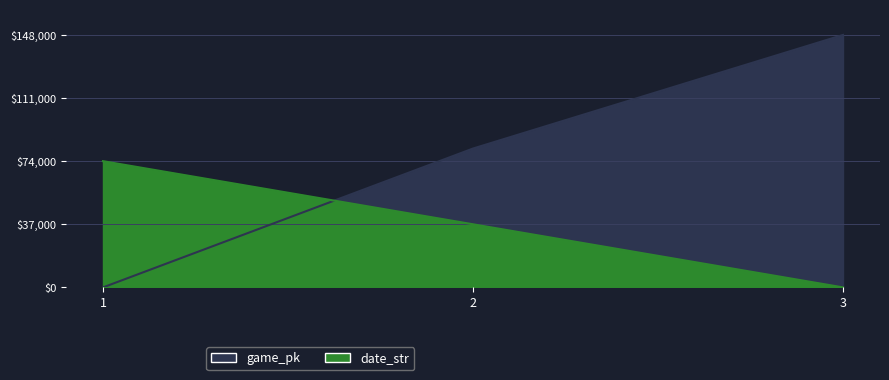

Count the game_pk values in the range 0 to 148000.

3